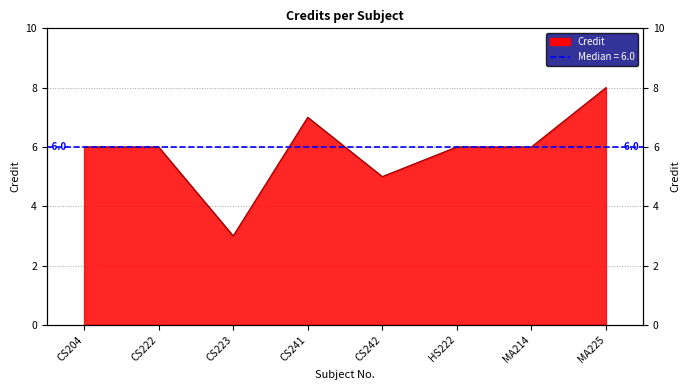

How many interior local valleys (lower than both neighbors) does the data have?

2